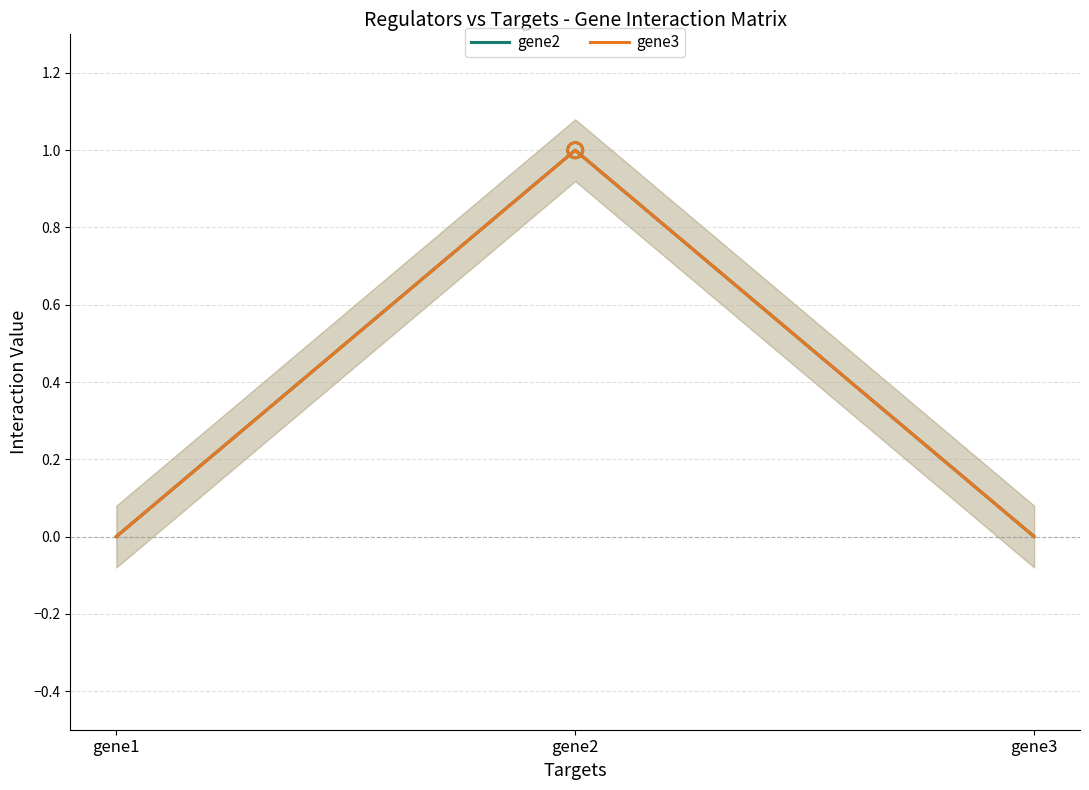

At which category is the sum across all series the highest?

gene2